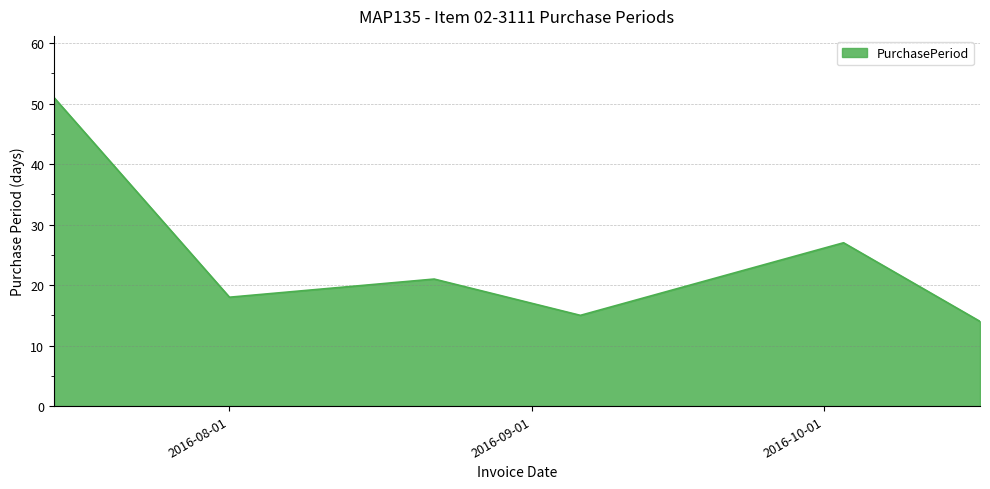

How many interior local peaks (higher than both neighbors) does the data have?

2